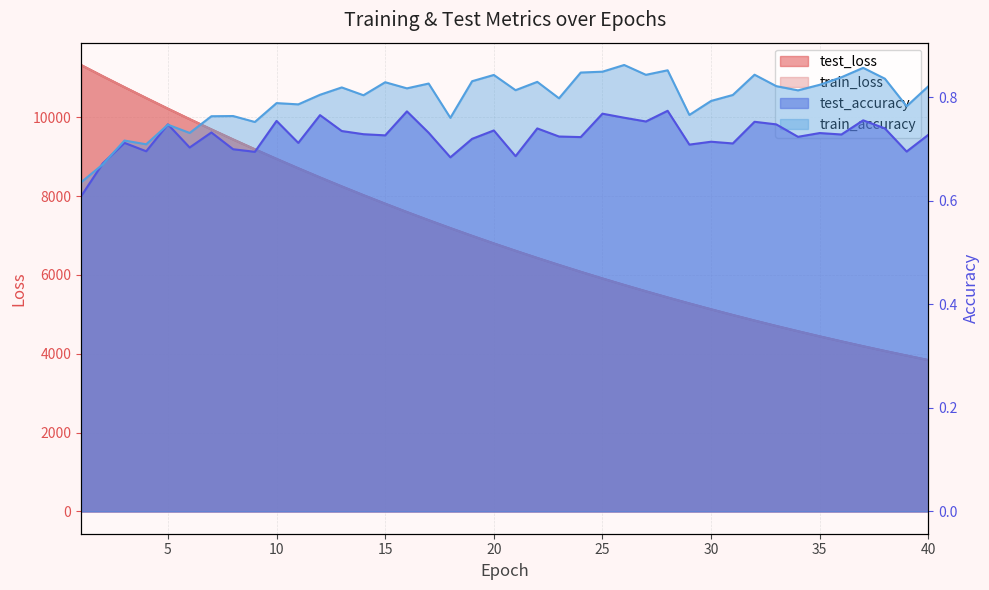

True or false: test_loss and test_accuracy cross at least once.

False